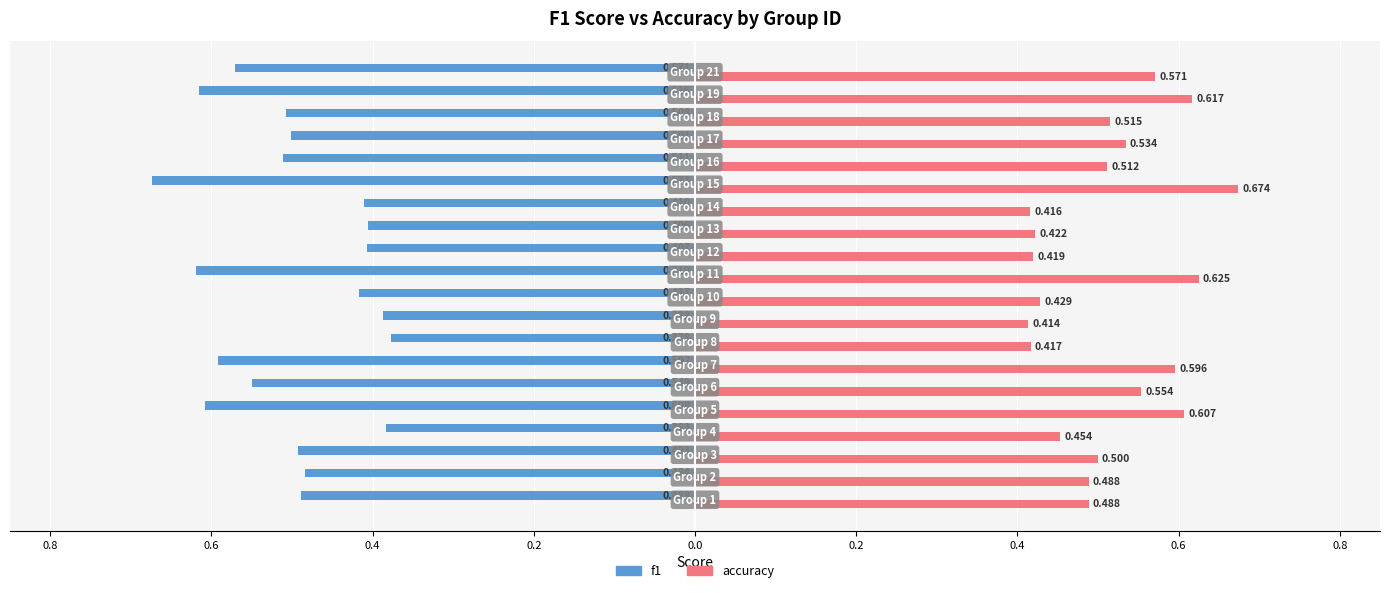

What are all the series names shown in the legend?

f1, accuracy